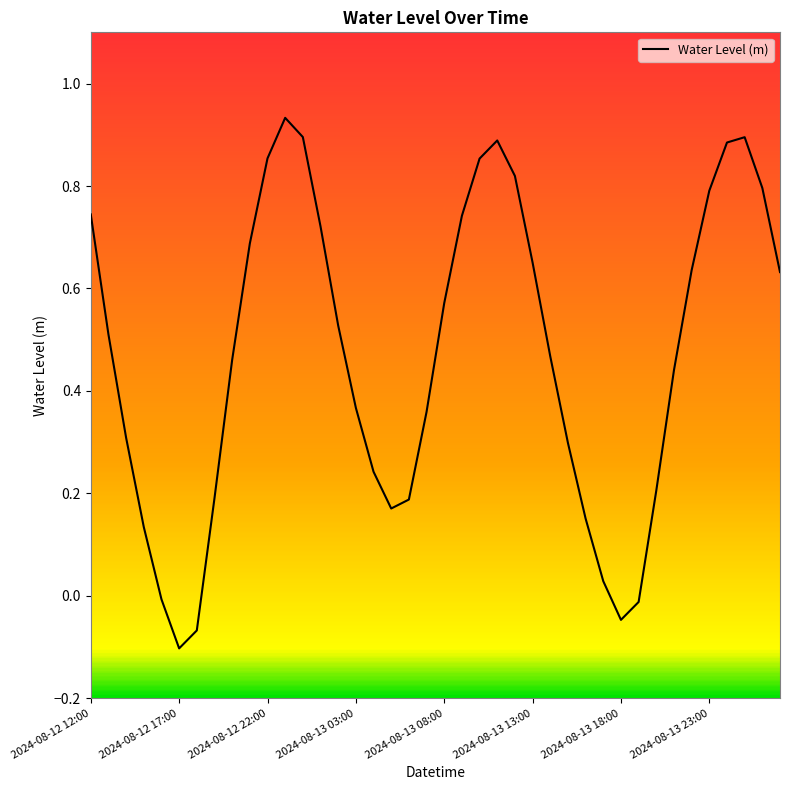

How many lines are shown in the chart?

1